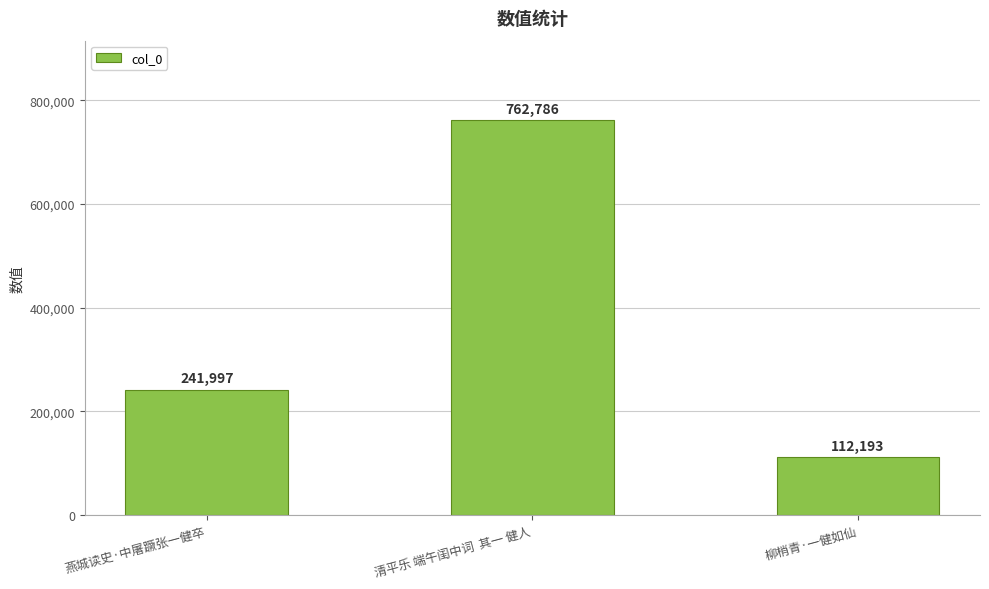

Rank the categories by value from lowest to highest.

柳梢青·一健如仙, 燕城读史·中屠蹶张一健卒, 清平乐 端午闺中词  其一 健人